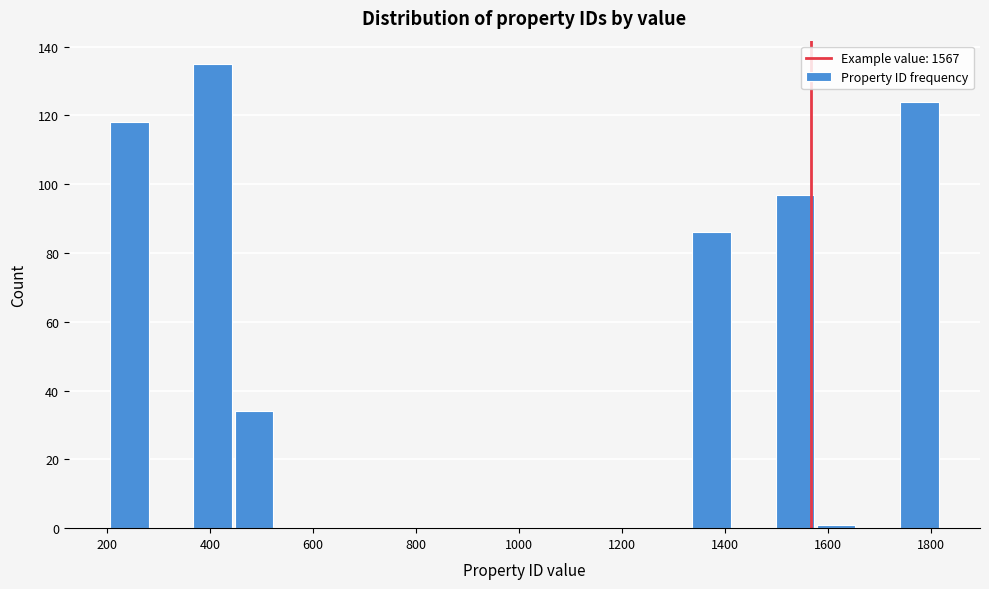

How tall is the bar that spans 360 to 440 on the x-axis? Neither the bar edges nor the heights are printed on the chart, so give them approximately, as read against the axes.

136